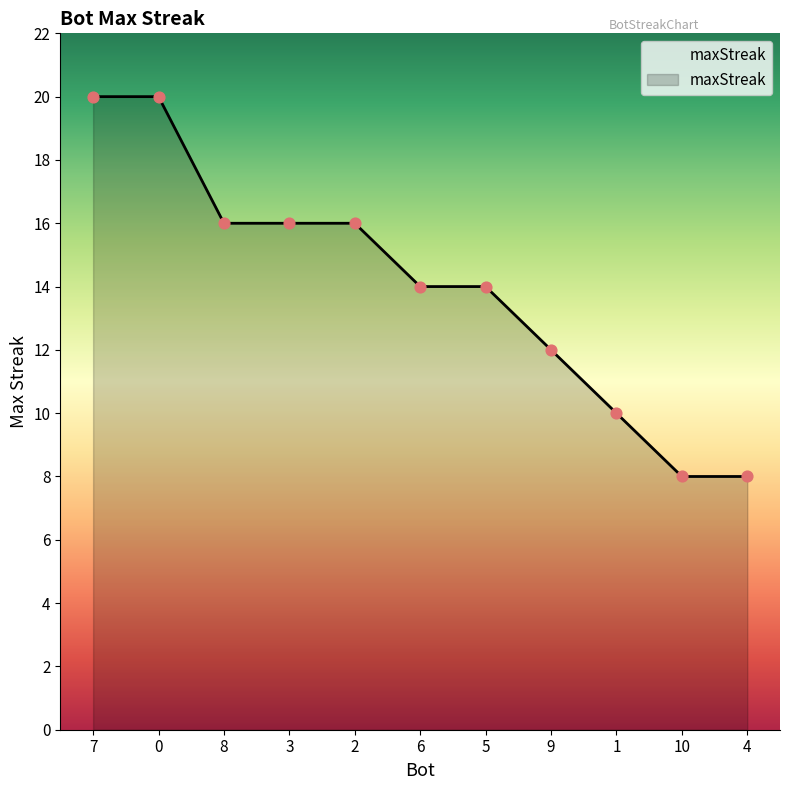

Which has a higher value, 7 or 2?

7